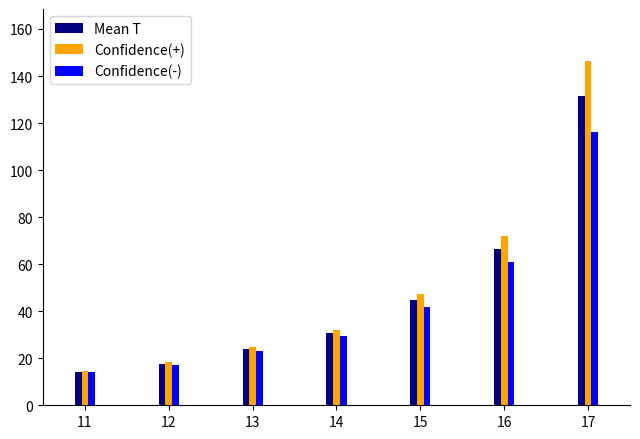

Which series has the largest range (max minus min)?

Confidence(+)